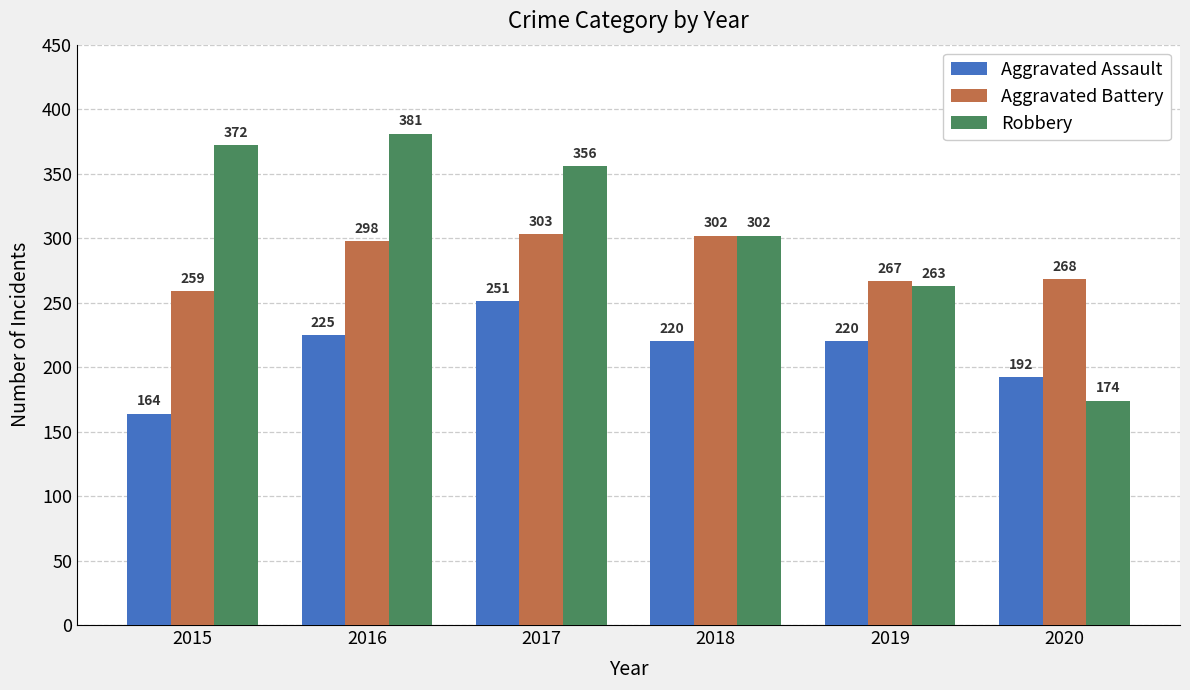

What is the spread (max minus min) of values at 2020?

94